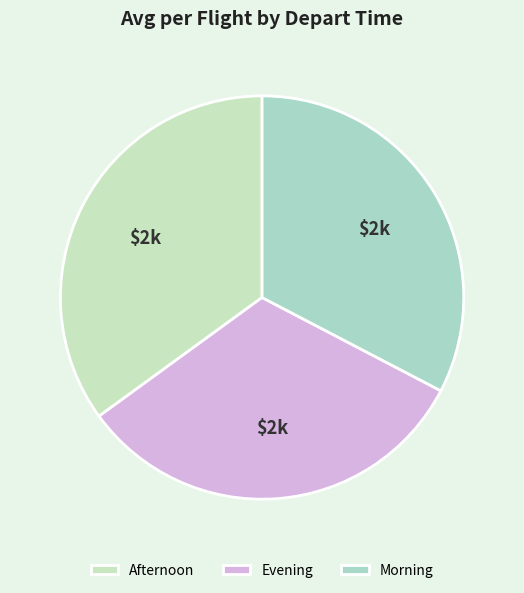

How many slices are in this pie chart?

3